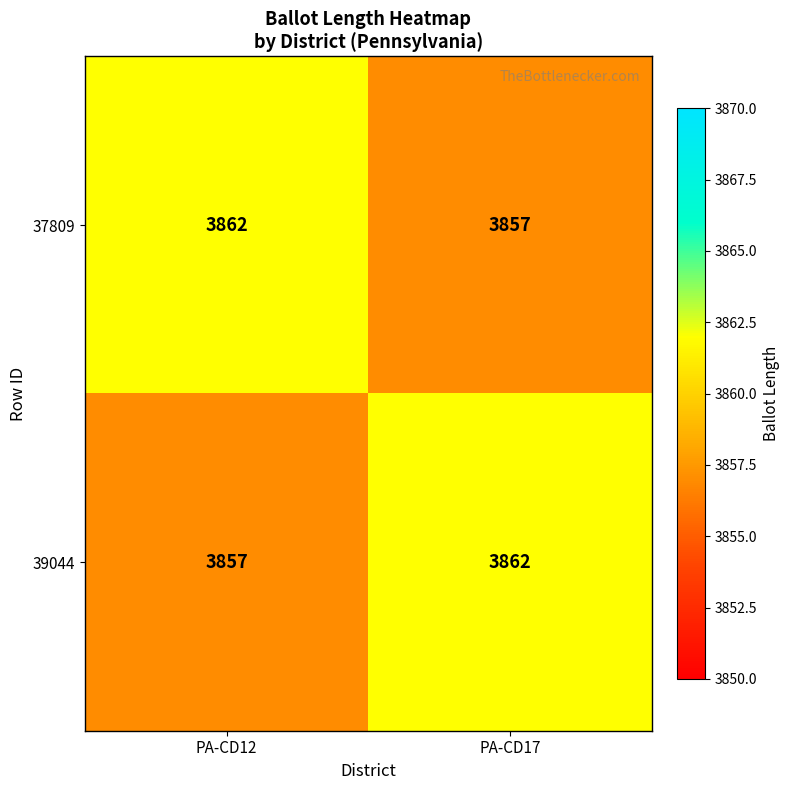

Is it true that 39044 equals 1893 at PA-CD17?

False